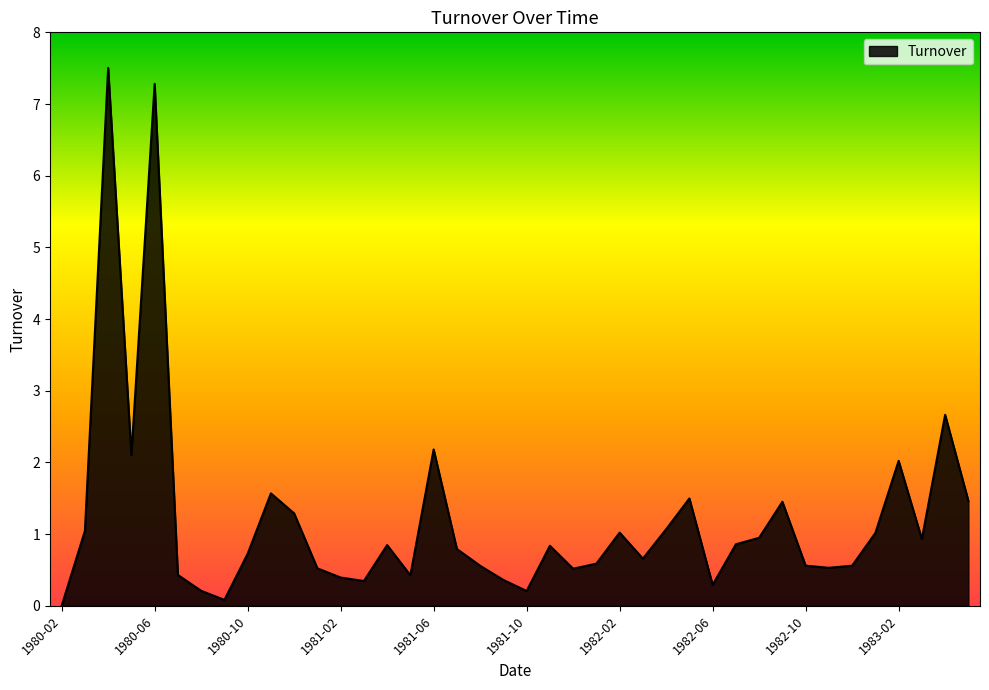

What is the difference between the maximum and minimum values?

7.5